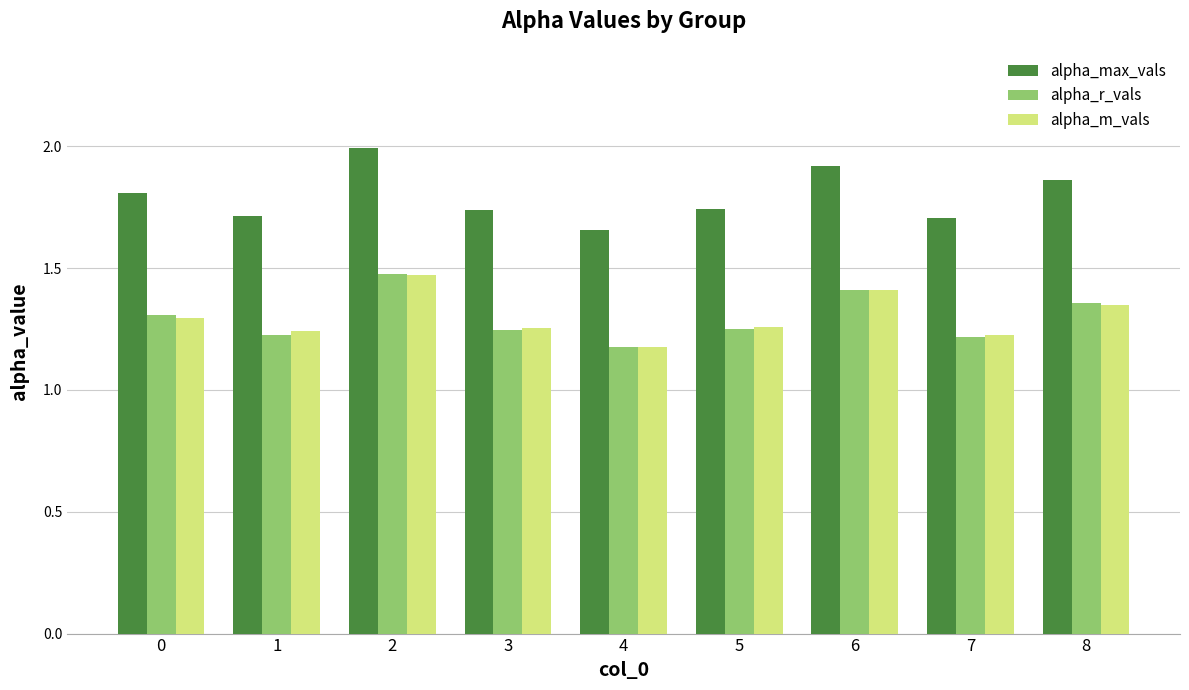

What is the maximum value for alpha_max_vals?

2.0